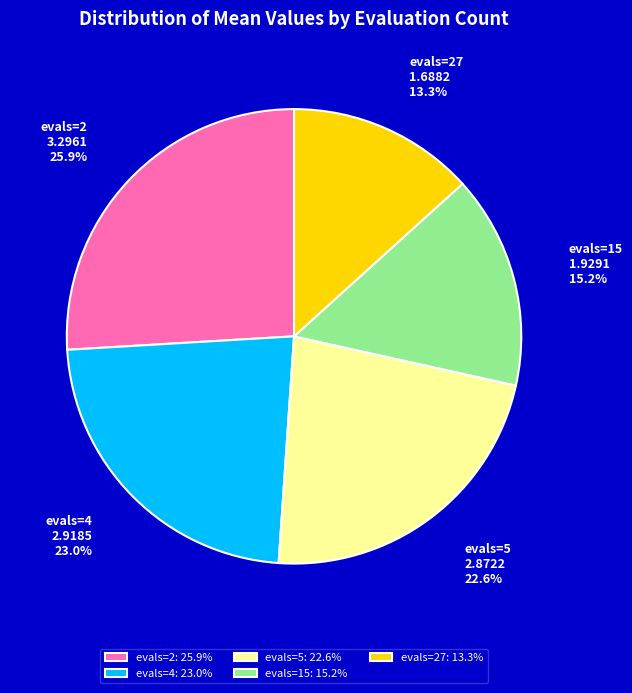

Combined, what portion of the pie is evals=2 and evals=27?

39.2%